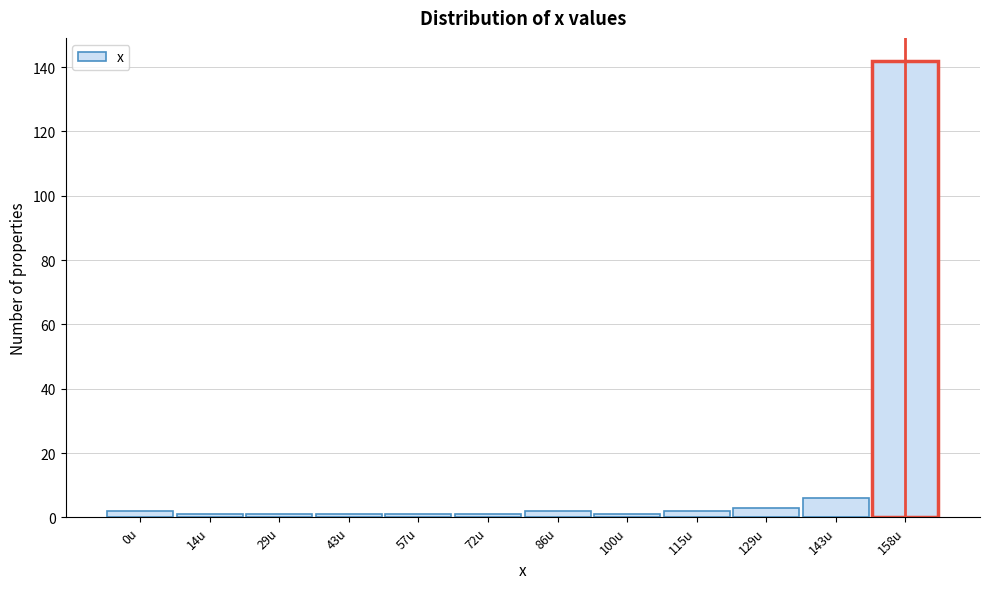

Reading right to left, list all the values displayed in this chart.

158u=142	143u=6	129u=3	115u=2	100u=1	86u=2	72u=1	57u=1	43u=1	29u=1	14u=1	0u=2